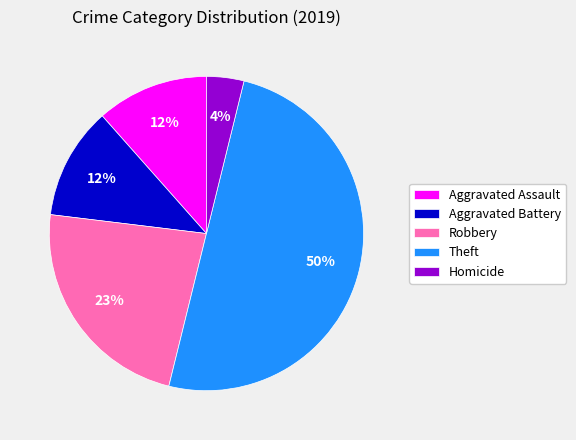

Do Homicide and Theft together represent more than half of the pie?

Yes